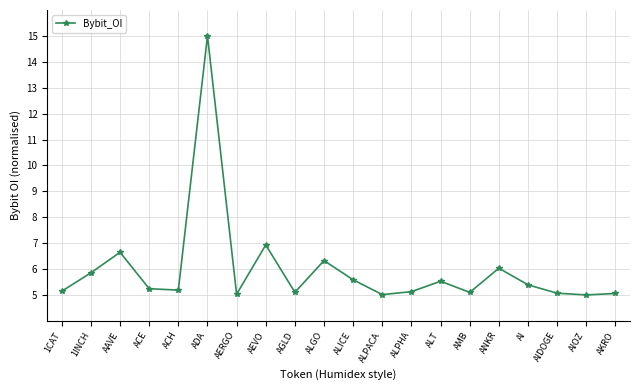

The chart shows a value of 5.2 at ACH. True or false?

True